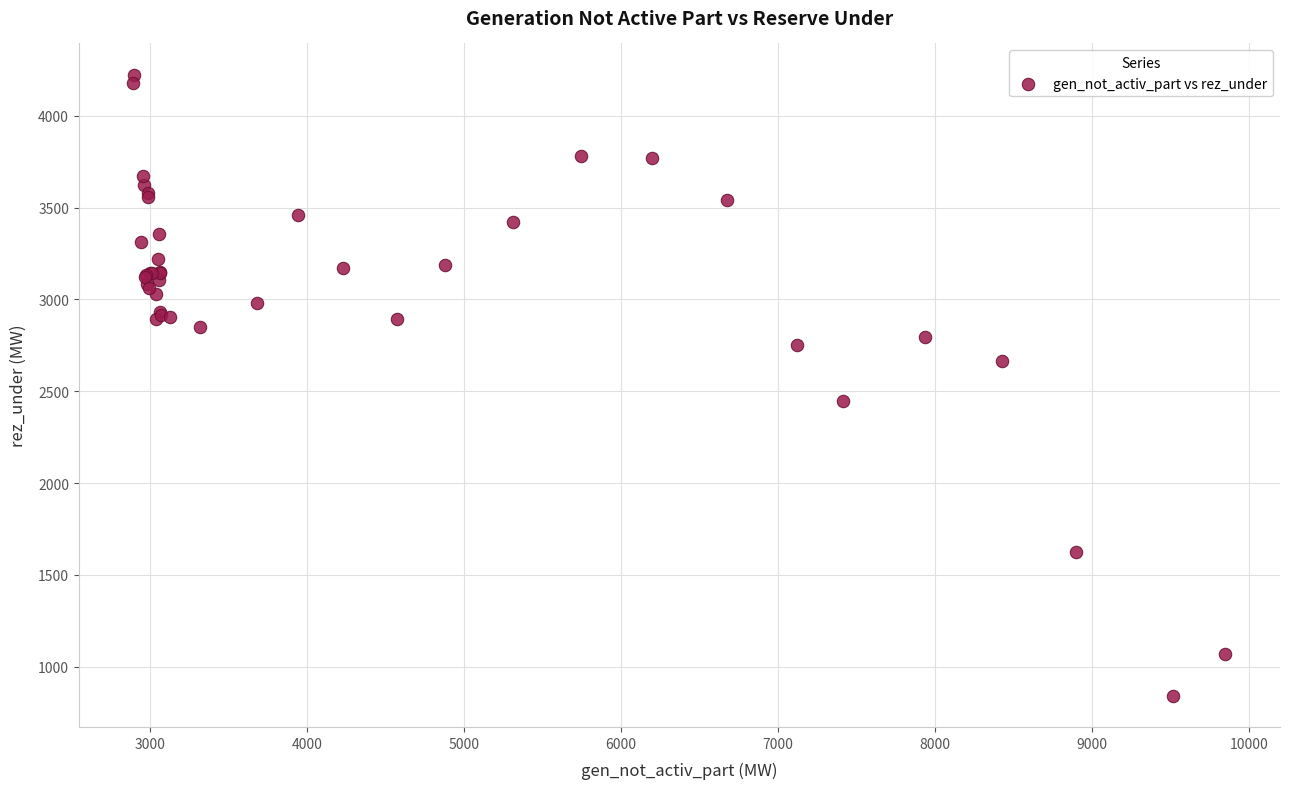

What Y value in the scatter plot is closest to 2533?

2448